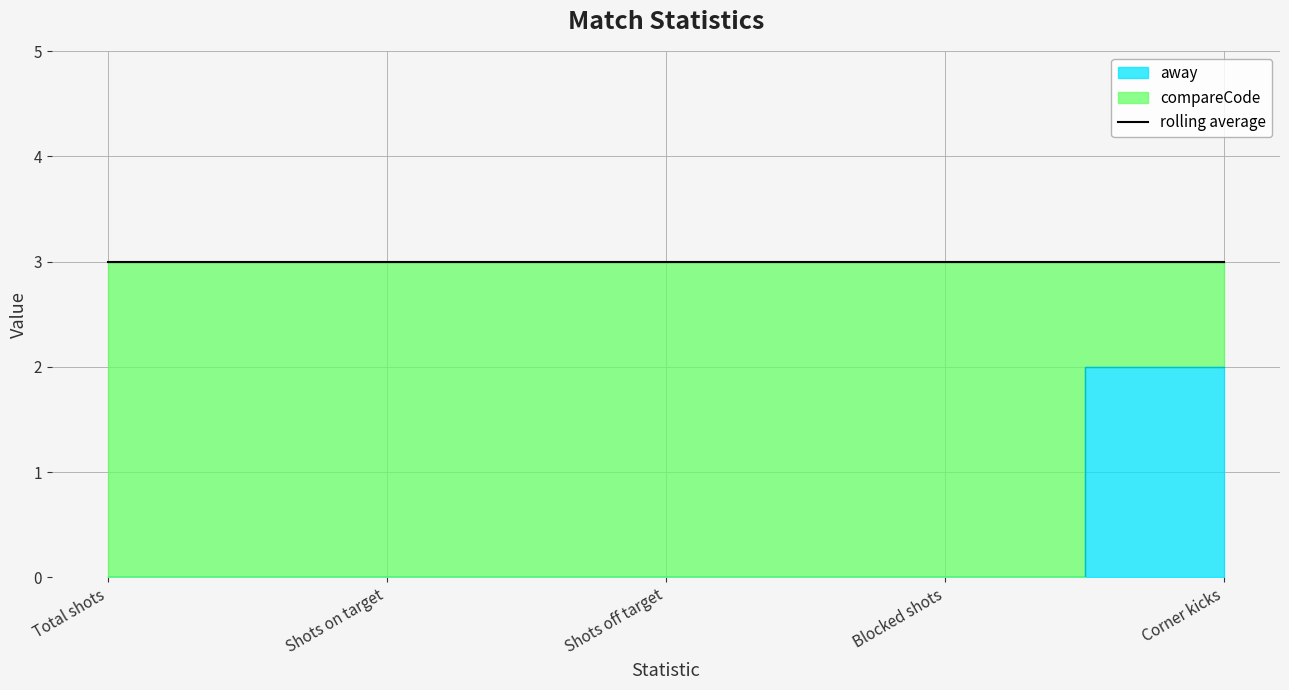

Reading right to left, transcribe all the data shown in this chart.

2	0	0	0	0